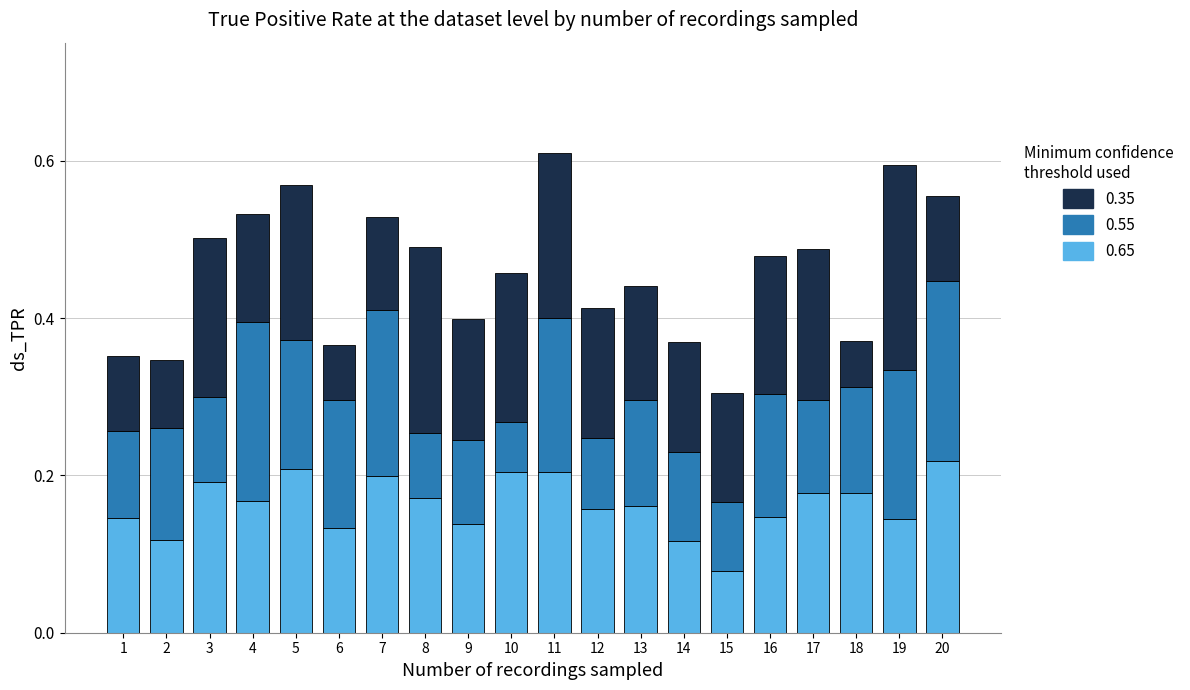

At which label is 0.65 closest to 0?

15